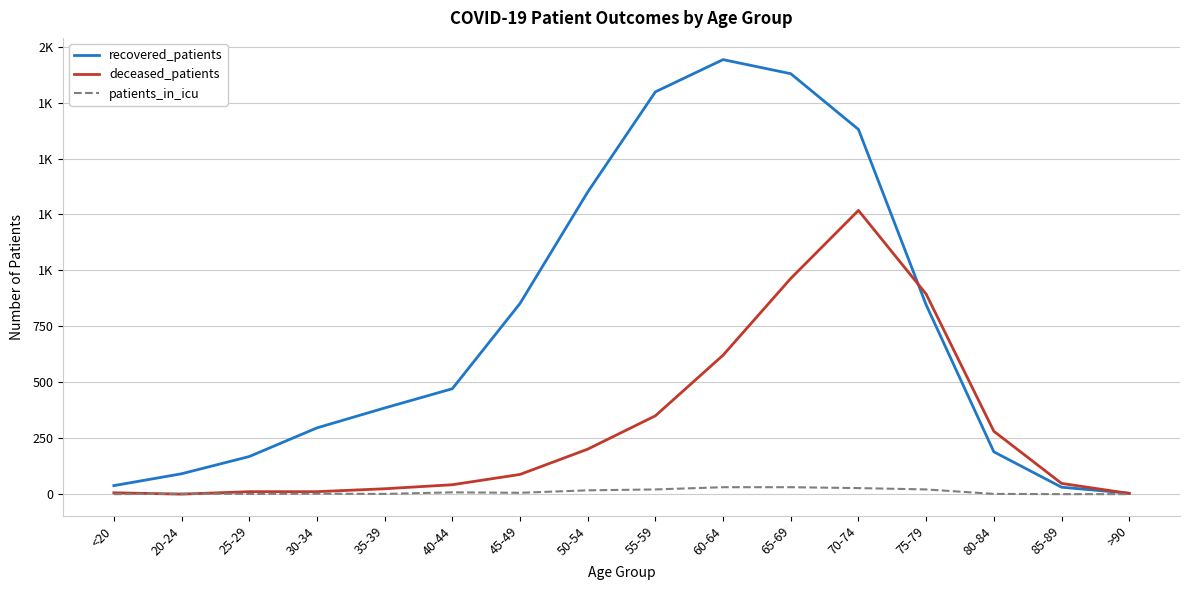

Where do recovered_patients and deceased_patients first cross each other?

70-74 and 75-79